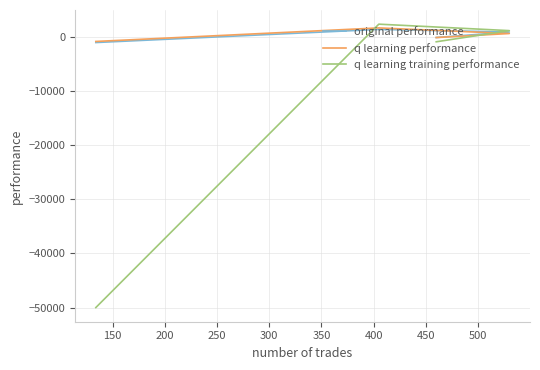

How many times do q learning training performance and original performance cross each other?

2